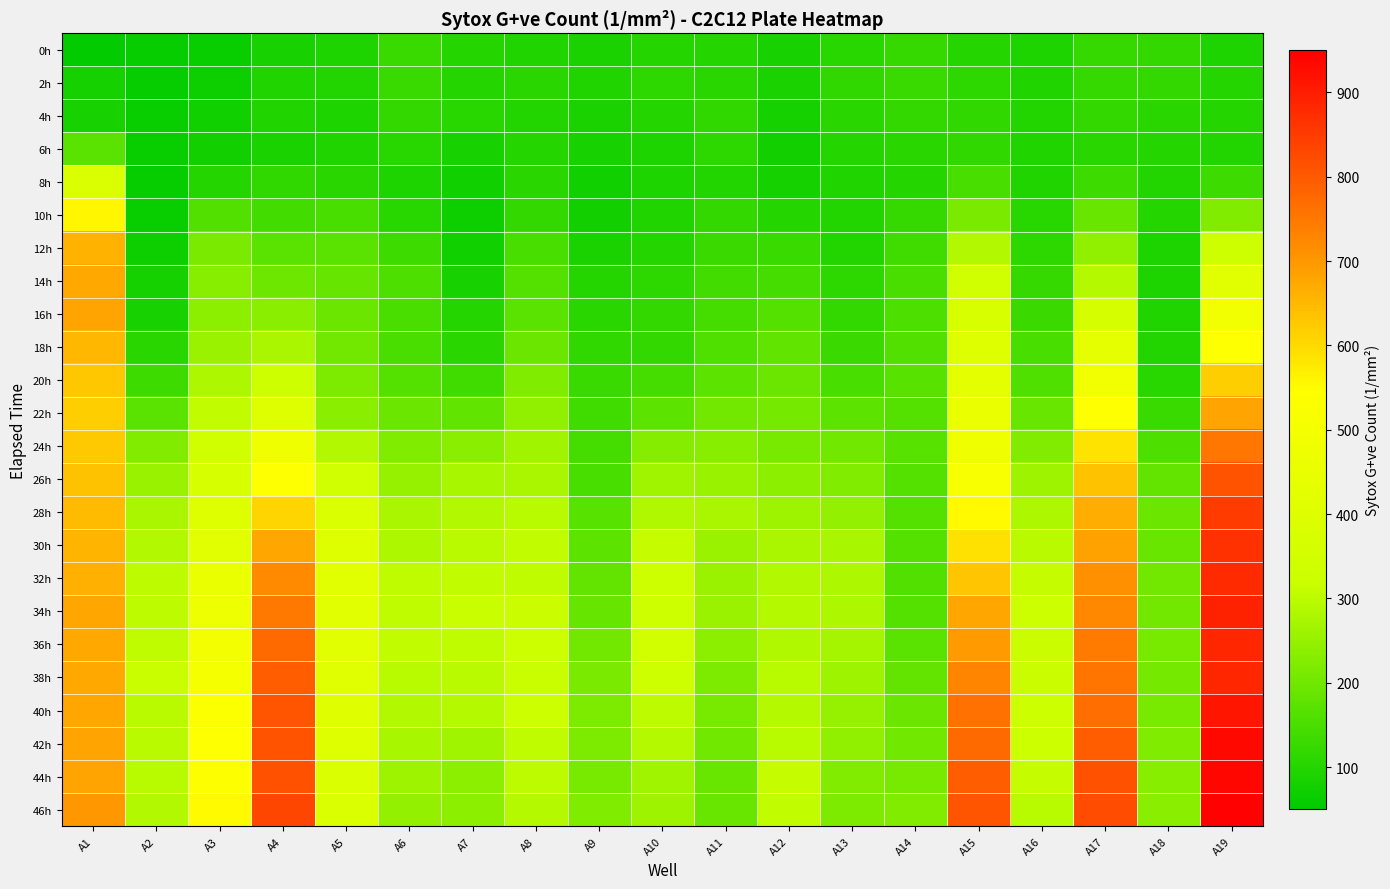

Which series has the widest spread of values?

46h